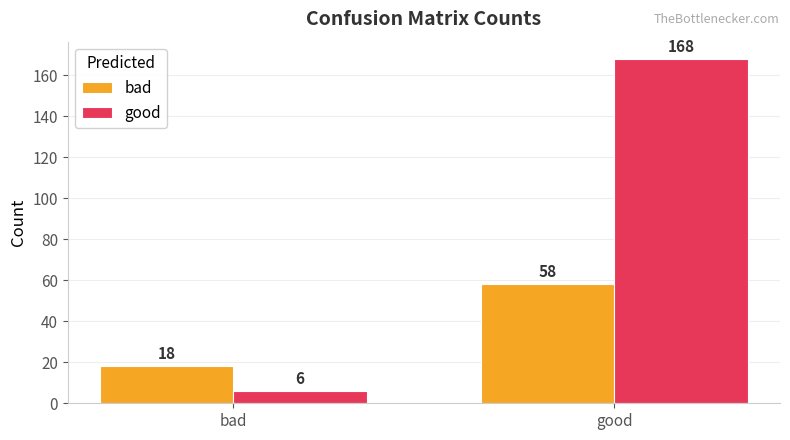

What is the value of the good bar at the 1st from the left?

6